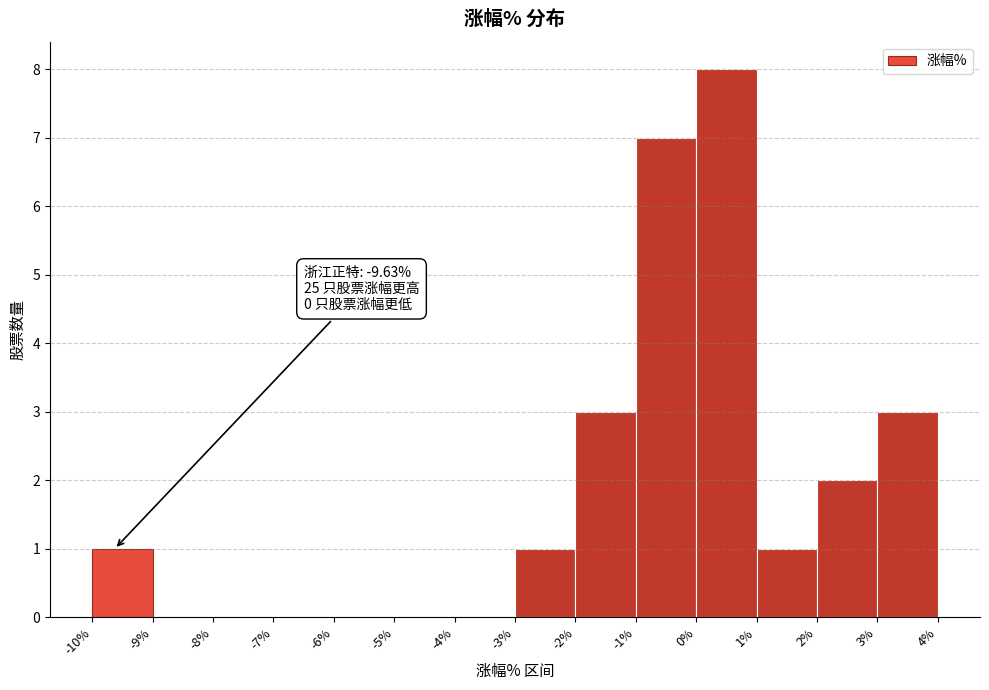

Which range on the x-axis has the tallest bar?

0% to 1%